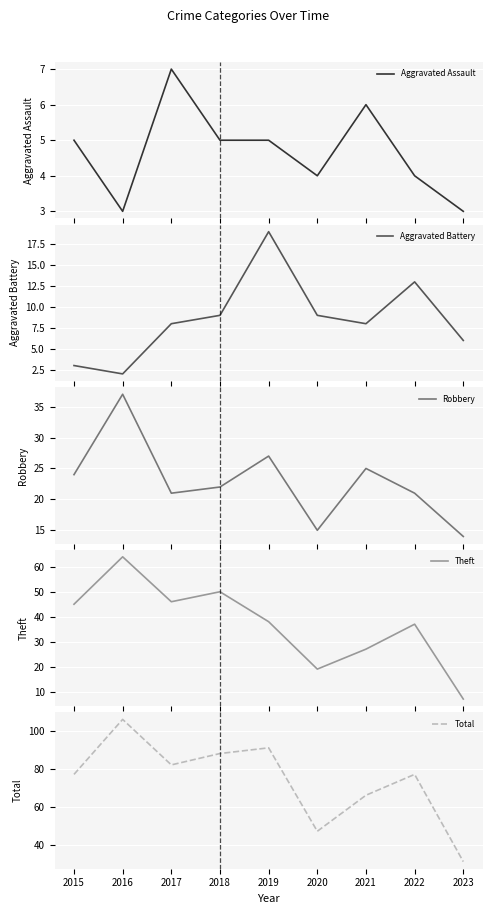

What is the maximum value shown in the chart?

106